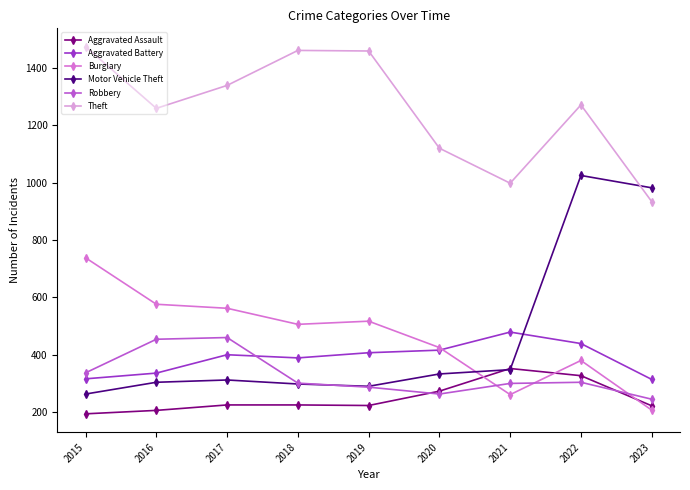

What is the minimum value shown in the chart?

194